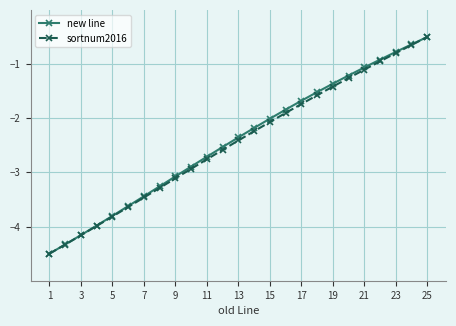

True or false: new line has more than 0 points higher than both neighbors.

False